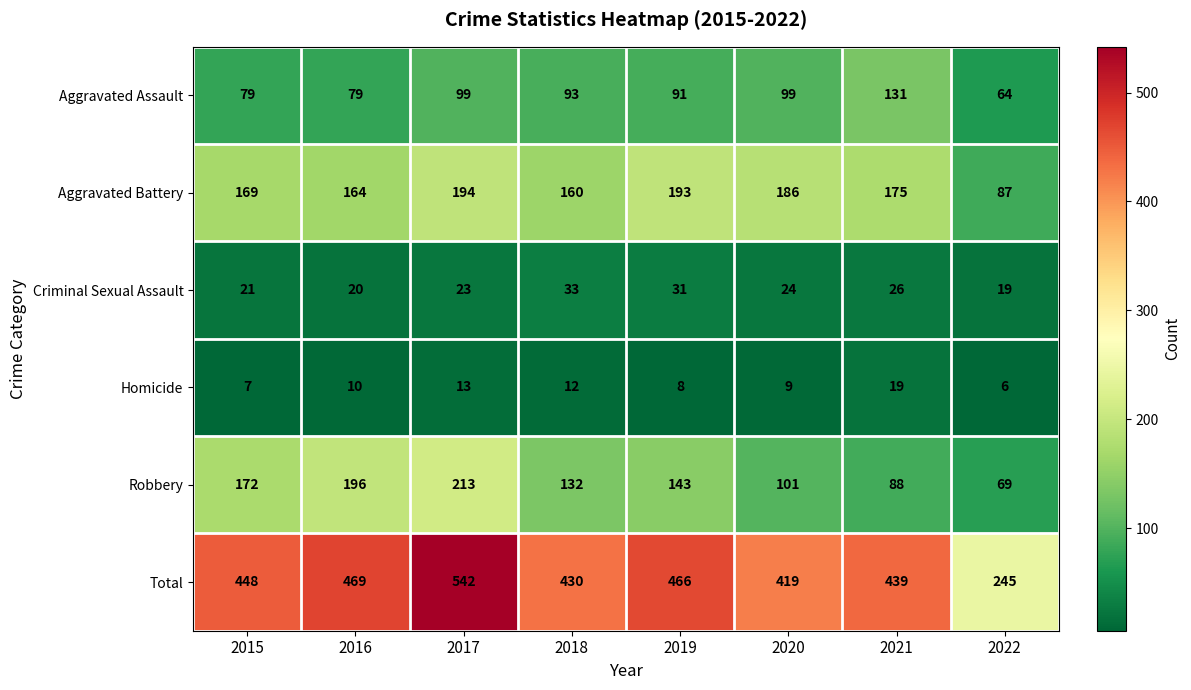

Which category has the lowest value in the Homicide series?

2022